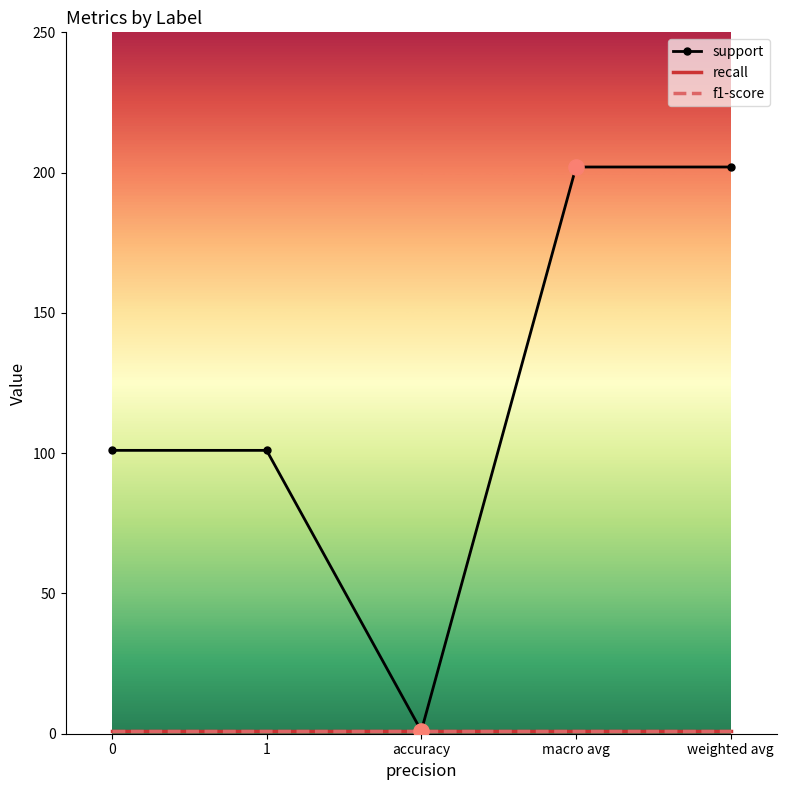

Is the value of f1-score at weighted avg greater than the value of recall at accuracy?

No